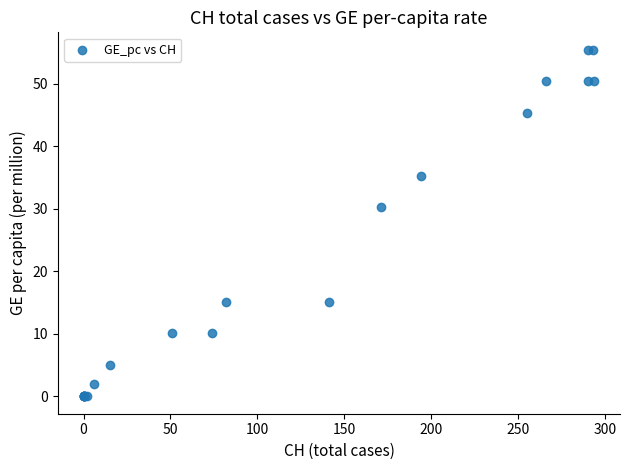

What Y value in the scatter plot is closest to 27?

30.2